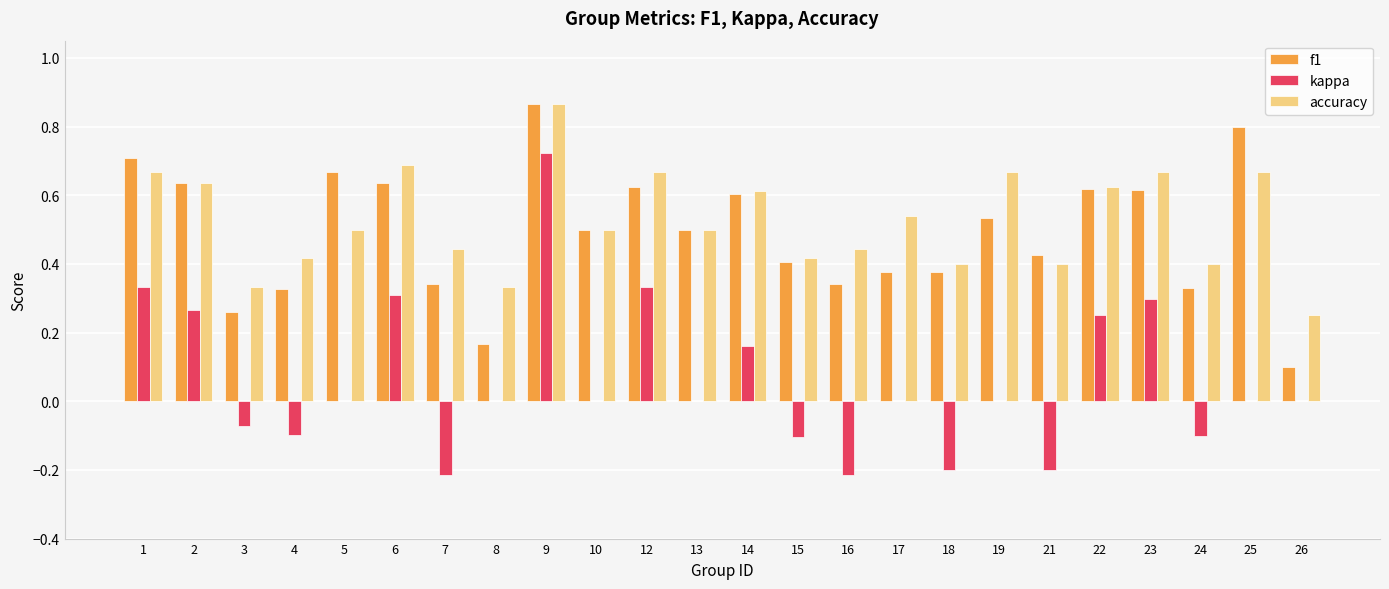

At which label does accuracy reach its peak?

9